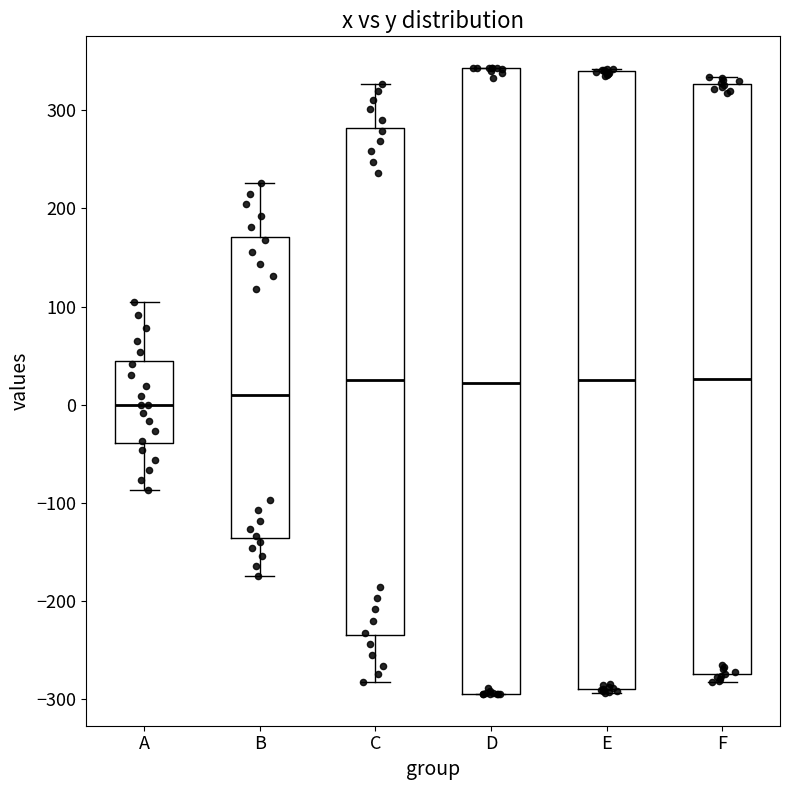

Reading left to right, read every box against the y-axis: the position of its median line, the range the box covers, and the ends of its whiskers. The values are not printed on the chart, so give them approximately, as read against the axis.

A: median 0, box -40 to 40, whiskers -90 to 100
B: median 10, box -140 to 170, whiskers -180 to 230
C: median 30, box -240 to 280, whiskers -280 to 330
D: median 20, box -290 to 340, whiskers -300 to 340
E: median 30, box -290 to 340, whiskers -290 (just below the box's lower edge) to 340
F: median 30, box -270 to 330, whiskers -280 to 330 (just above the box's upper edge)